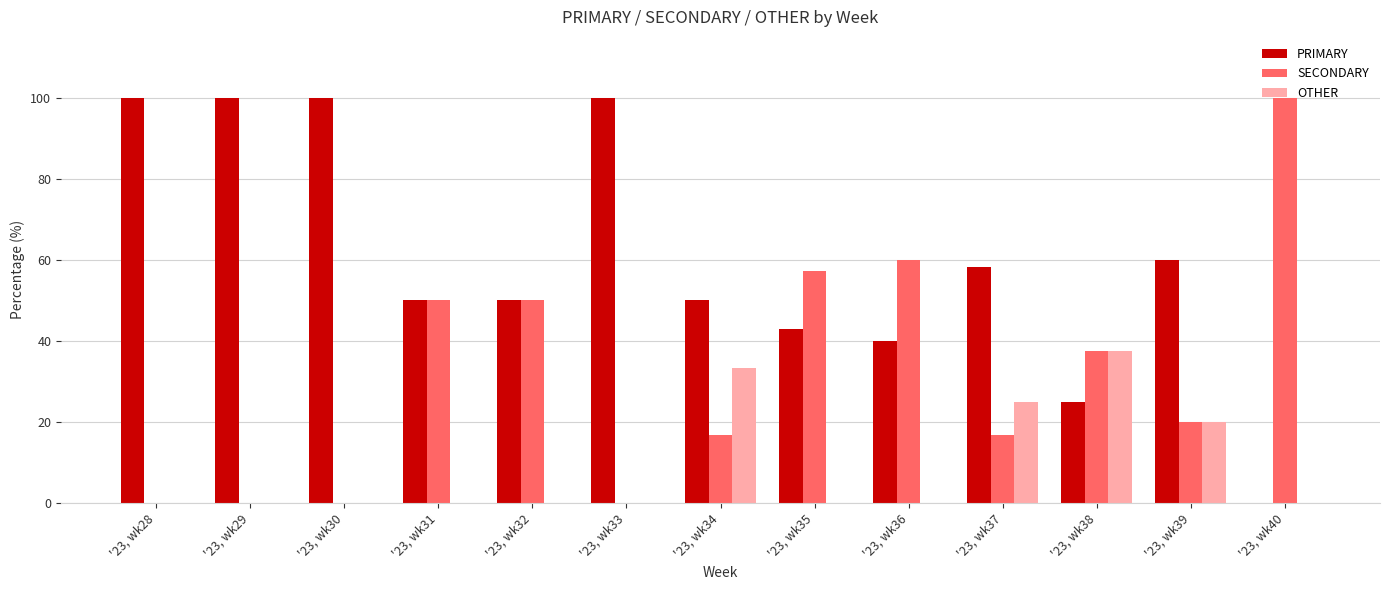

What is the sum of all PRIMARY values?

776.2